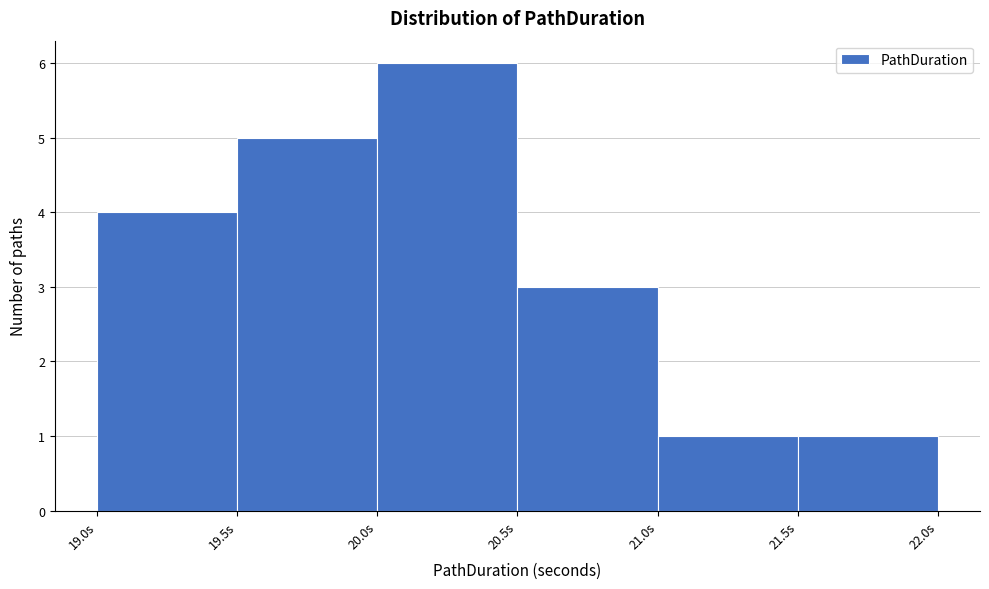

Reading left to right, list every bar in this chart as the range it spans on the x-axis followed by its height. The values are not printed on the chart, so give them approximately, as read against the axis.

19.0 to 19.5: 4
19.5 to 20.0: 5
20.0 to 20.5: 6
20.5 to 21.0: 3
21.0 to 21.5: 1
21.5 to 22.0: 1